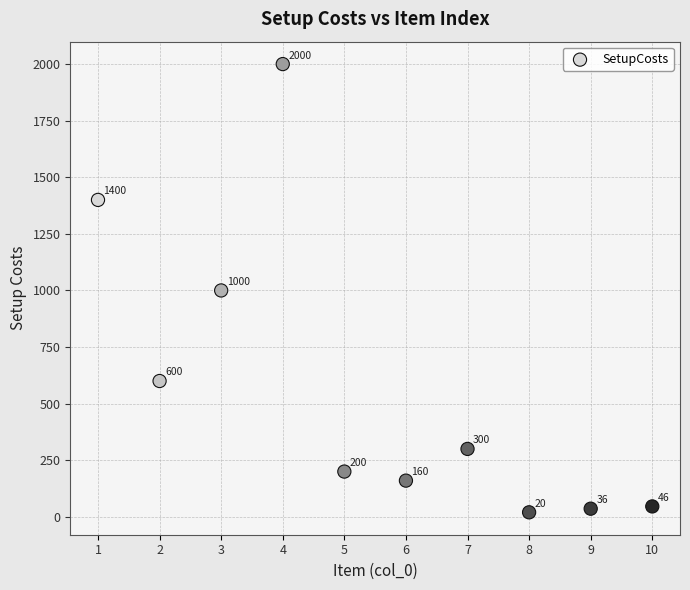

What is the average X value?

6